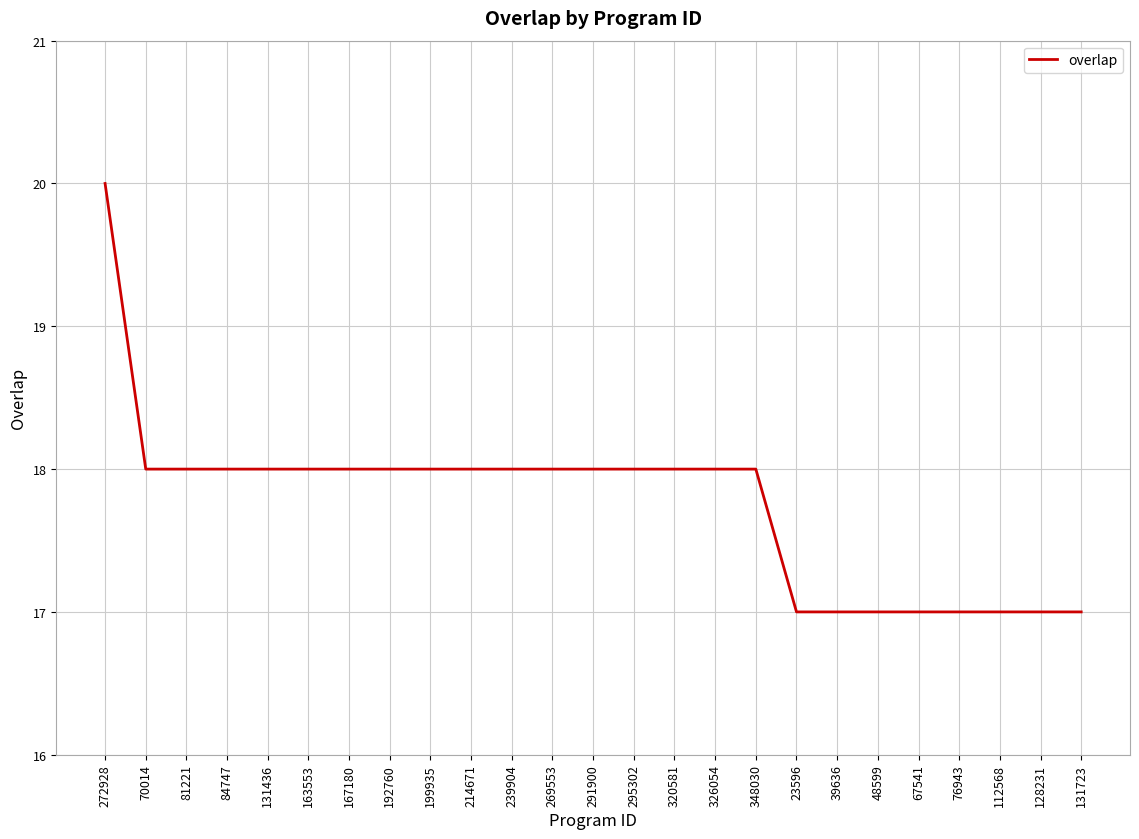

What is the approximate value at 167180?

18